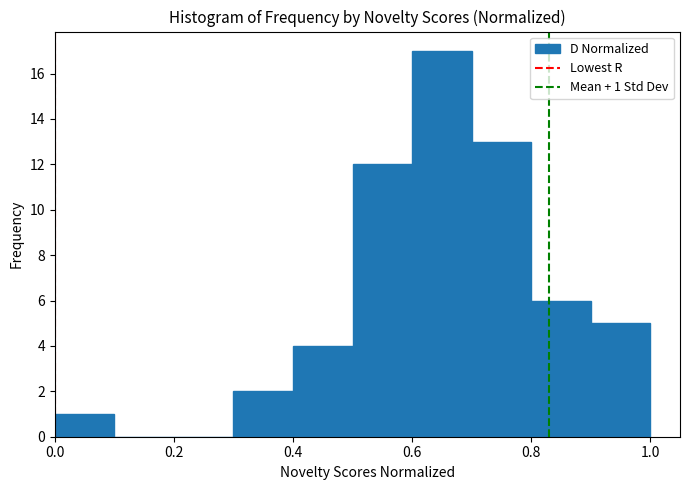

Over which range of the x-axis is the bar tallest?

0.6 to 0.7